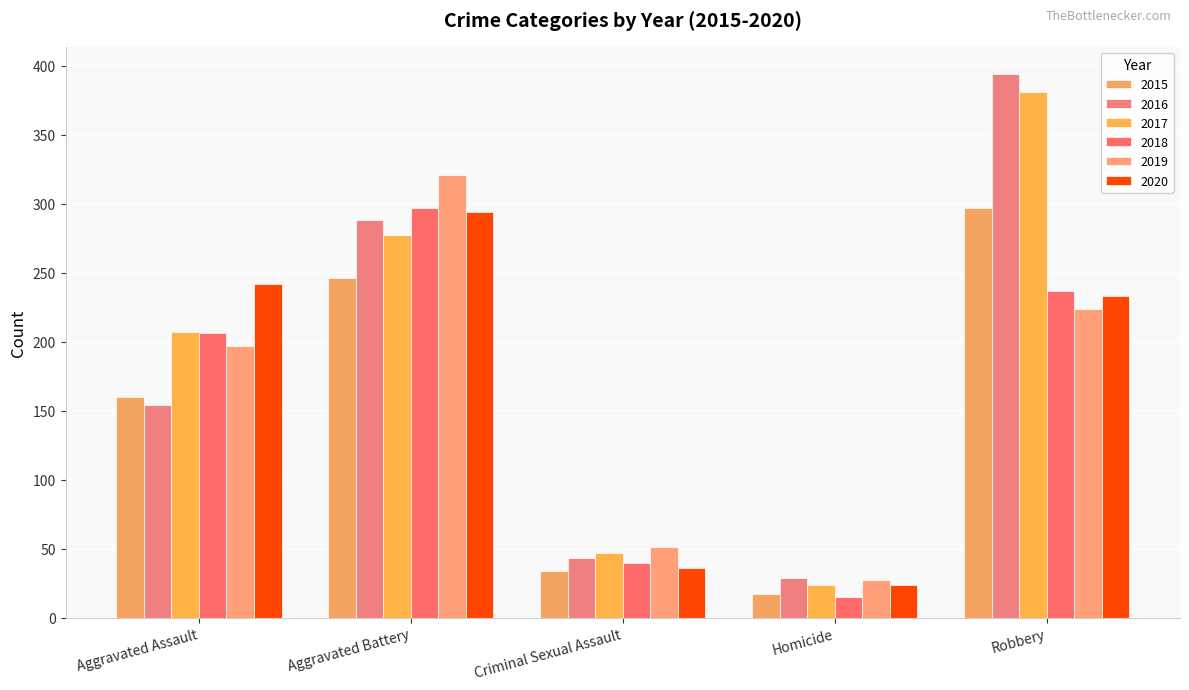

Which series has the widest spread of values?

2016